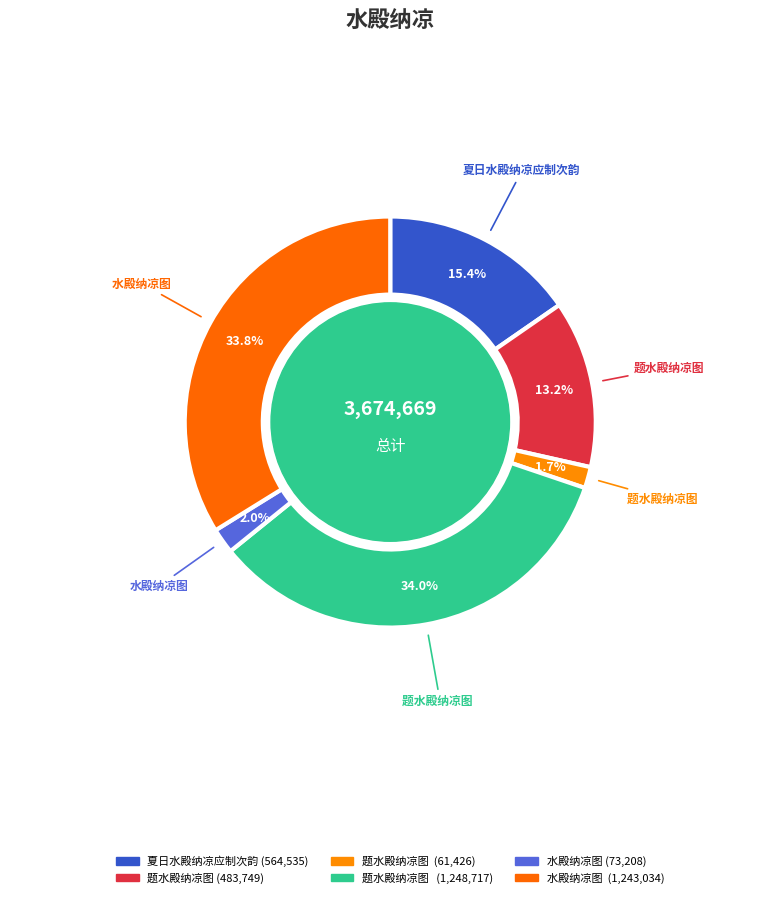

Does any single category account for the majority?

No